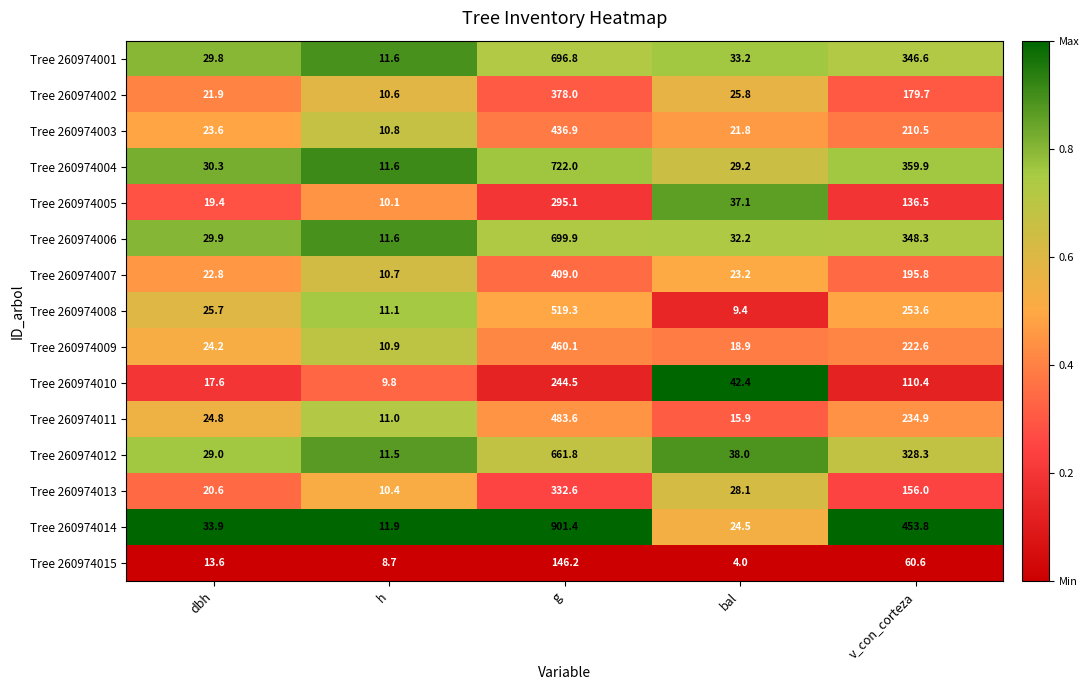

What value does the Tree 260974010 series have at bal?

42.4